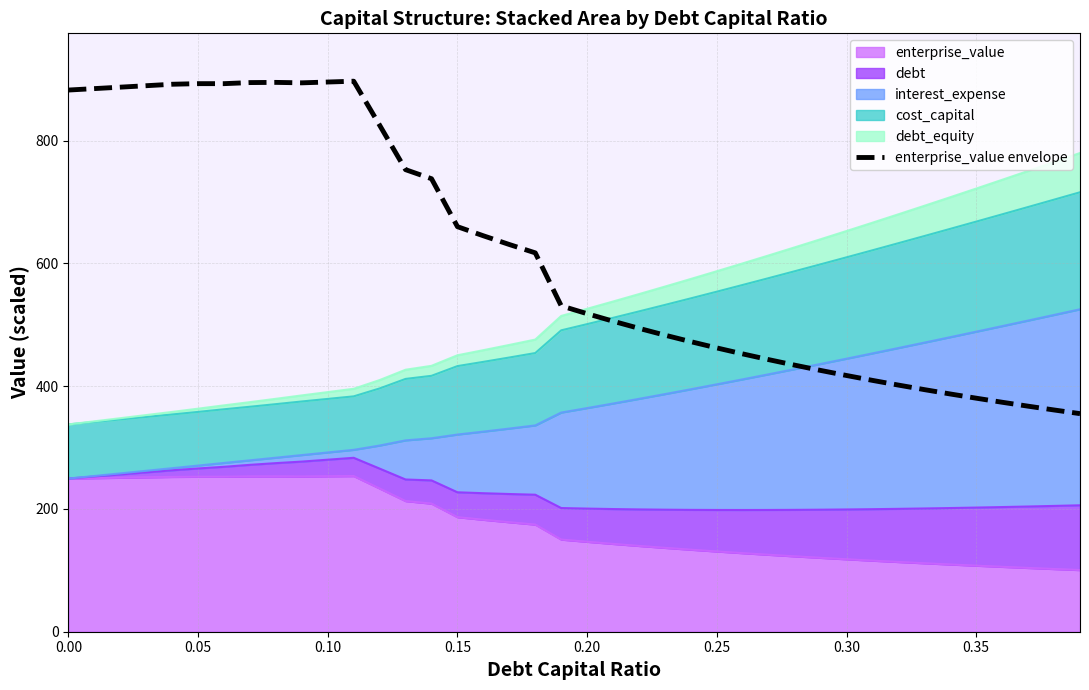

Where is the first local minimum?

0.30